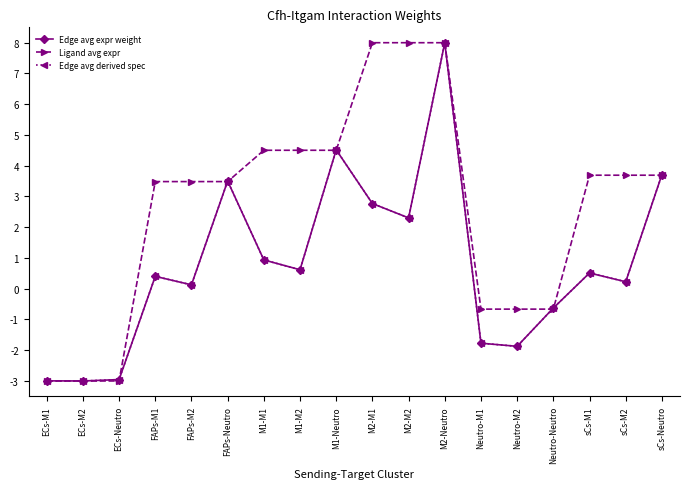

Does the chart have visible grid lines?

No